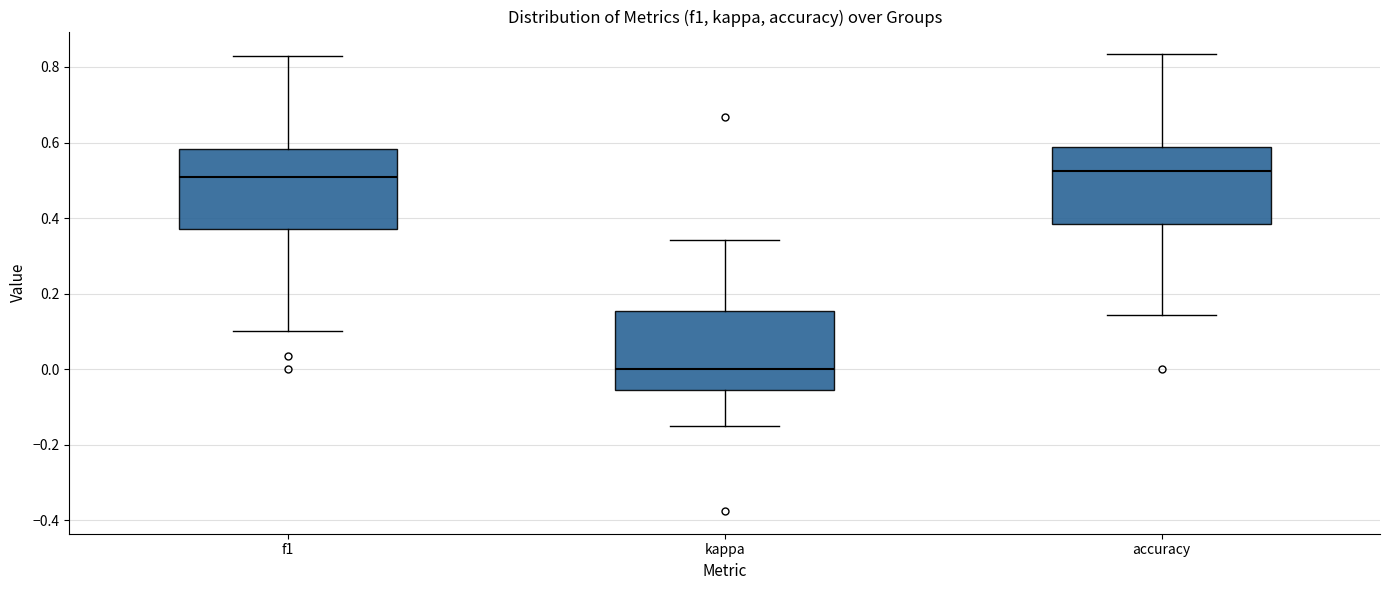

Reading left to right, read every box against the y-axis: the position of its median line, the range the box covers, and the ends of its whiskers. The values are not printed on the chart, so give them approximately, as read against the axis.

f1: median 0.50, box 0.36 to 0.58, whiskers 0.10 to 0.82
kappa: median 0.00, box -0.06 to 0.16, whiskers -0.14 to 0.34
accuracy: median 0.52, box 0.38 to 0.58, whiskers 0.14 to 0.84